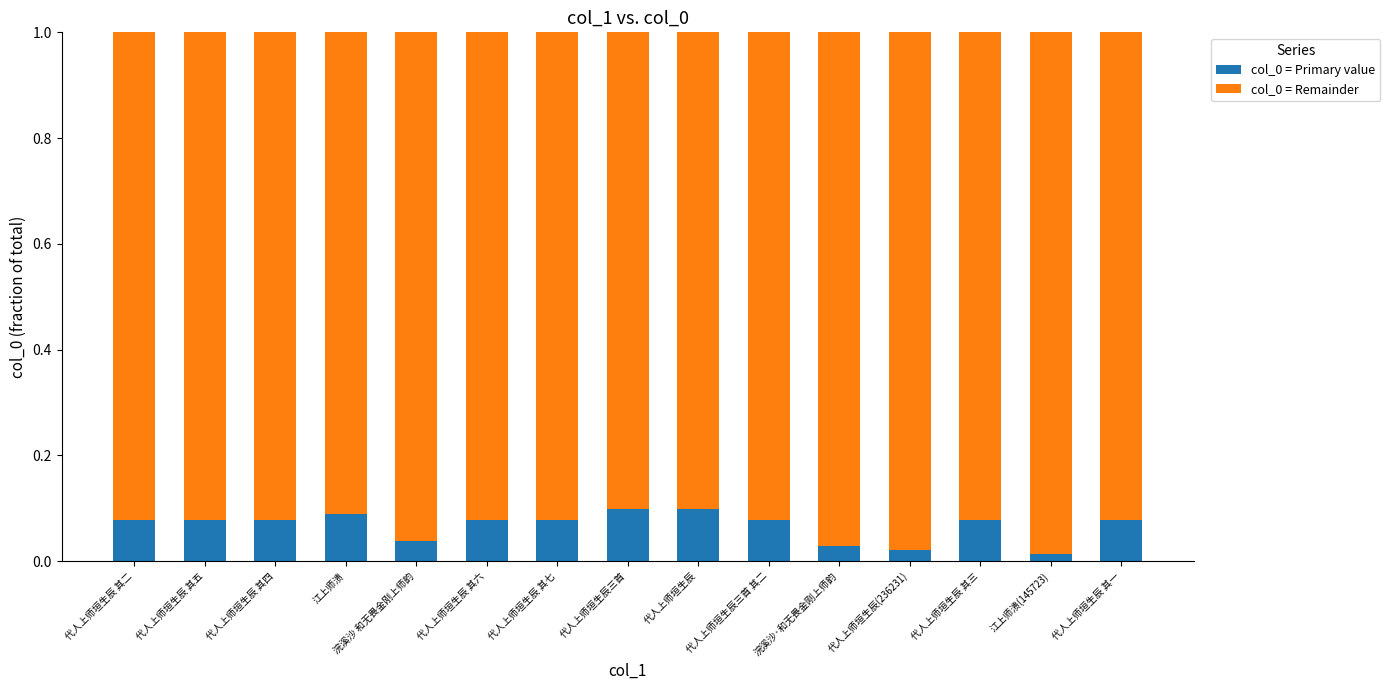

The col_0 = Primary value series shows 0.0 at 代人上师垣生辰 其六. True or false?

False